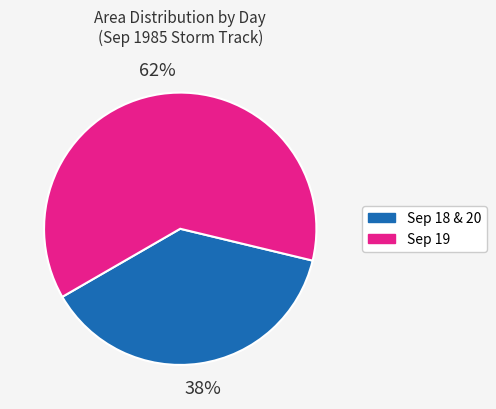

To the nearest percent, what is the average slice percentage?

50%